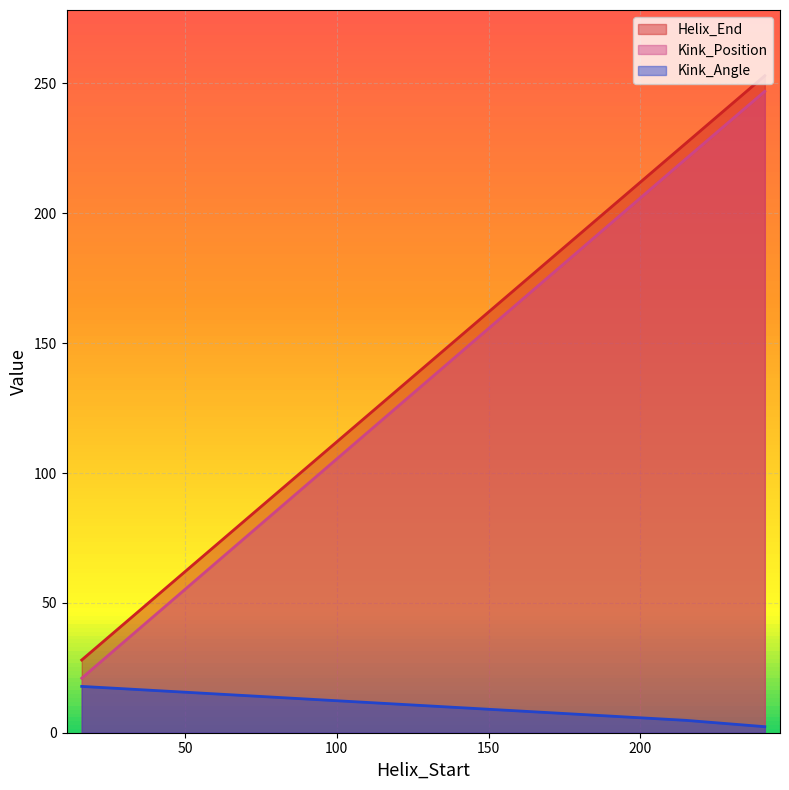

Is the value of Helix_End at 241 greater than the value of Kink_Angle at 241?

Yes